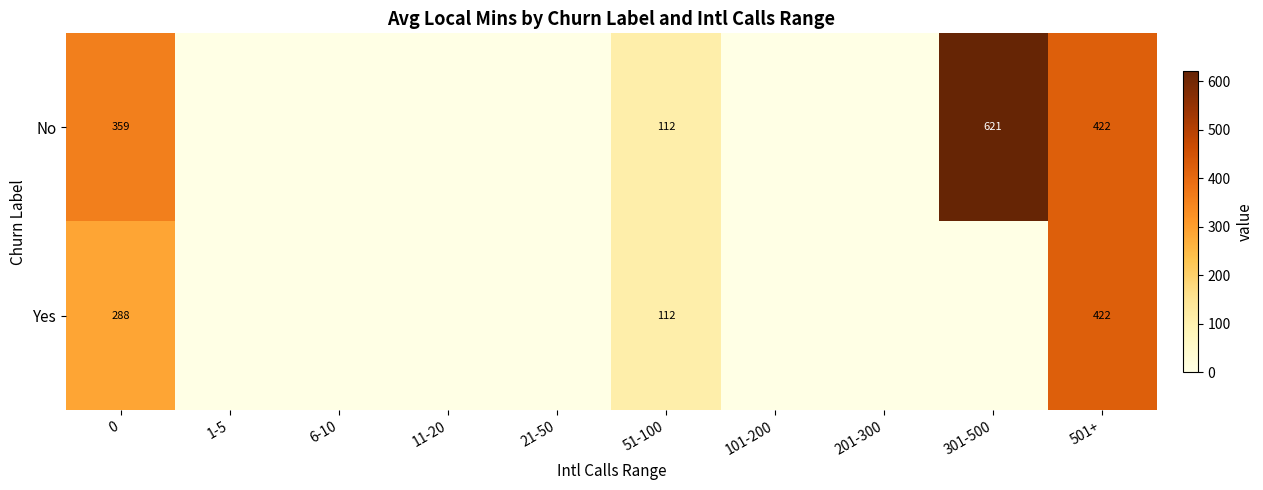

The value of Yes at 501+ is 422. True or false?

True